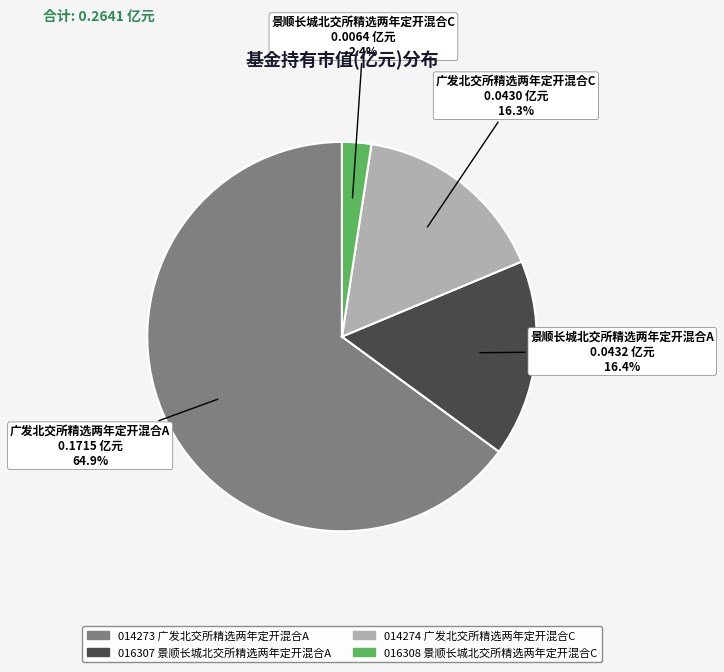

Is there a majority slice in this chart?

Yes